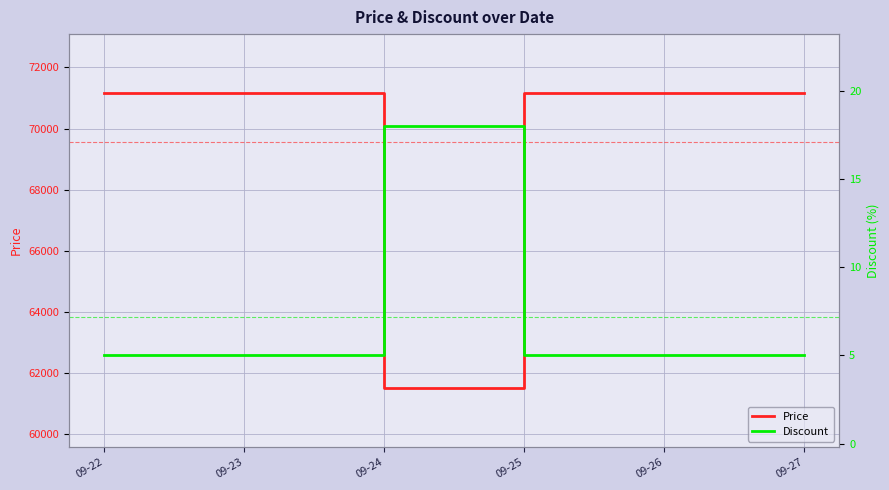

Between 09-27 and 09-24, which is larger?

09-27